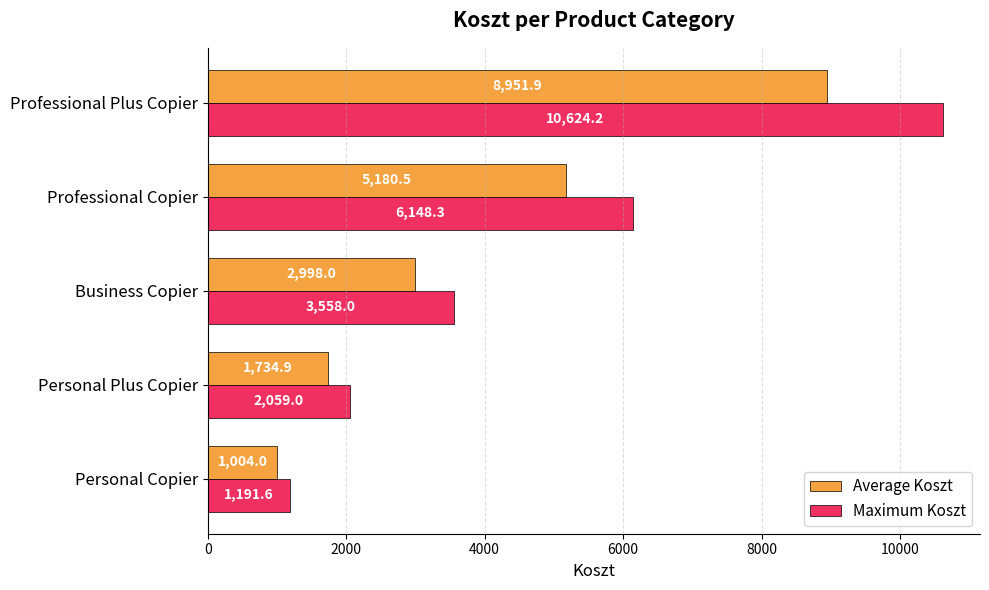

What is the sum of all Average Koszt values?

19869.3